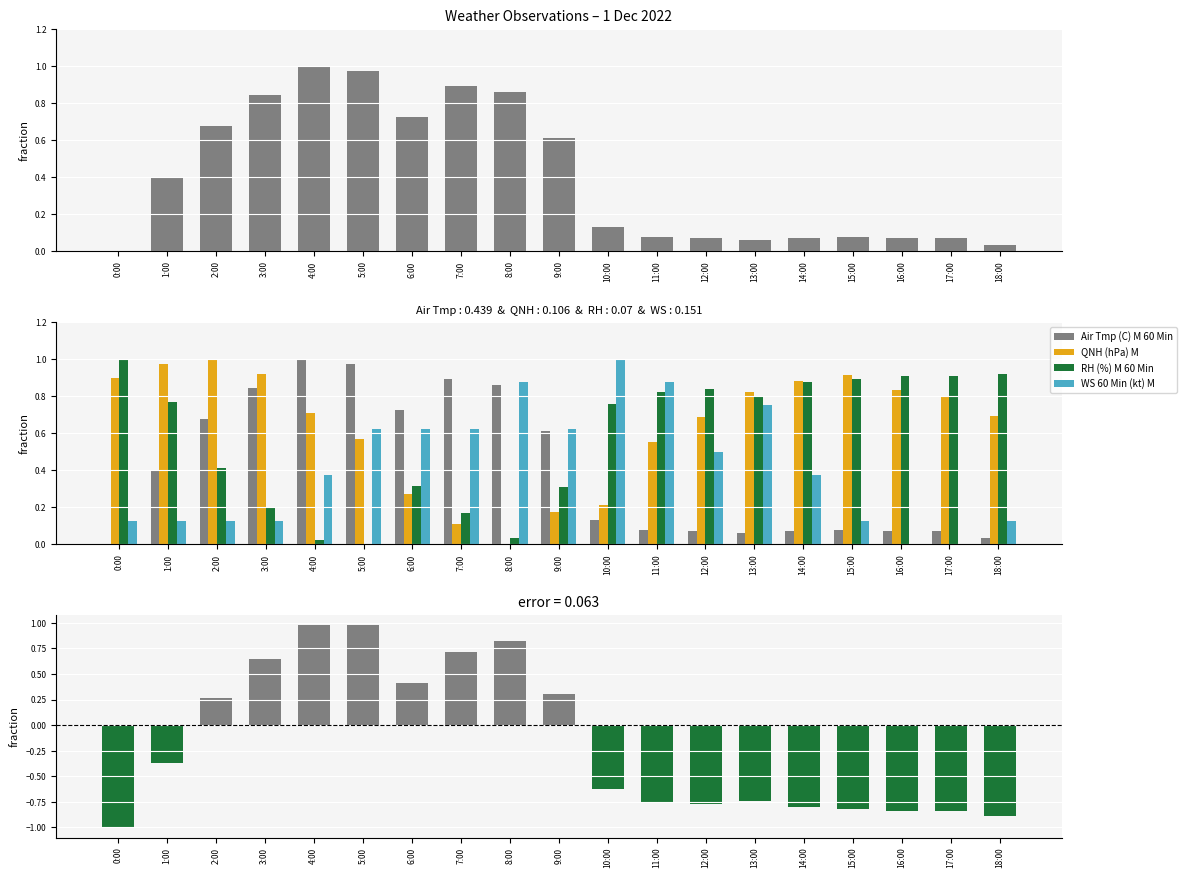

What is the total value across all series at 1:00?

1.9